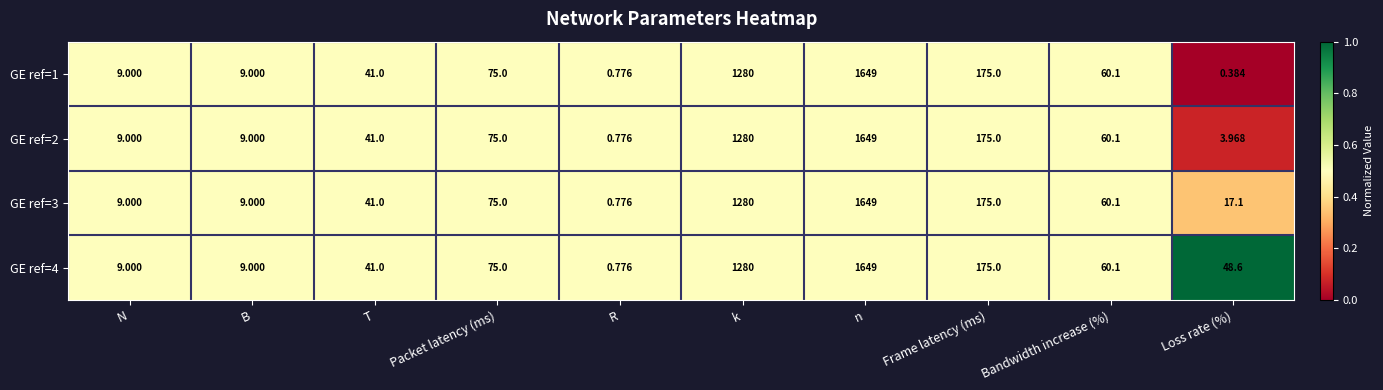

At which label is GE ref=4 closest to 824?

k